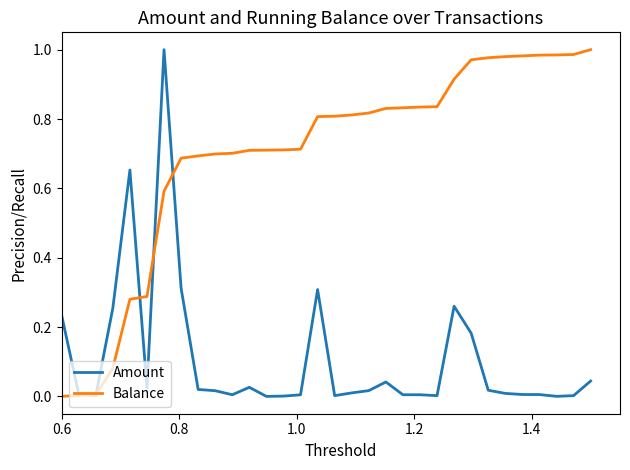

Which series has the largest total across all categories?

Balance